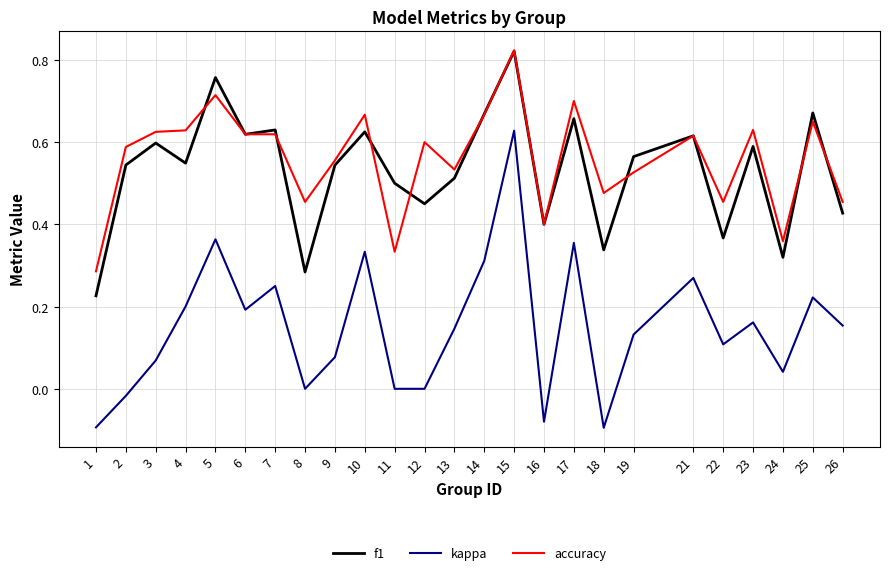

Is it true that kappa equals 0.4 at 5?

True